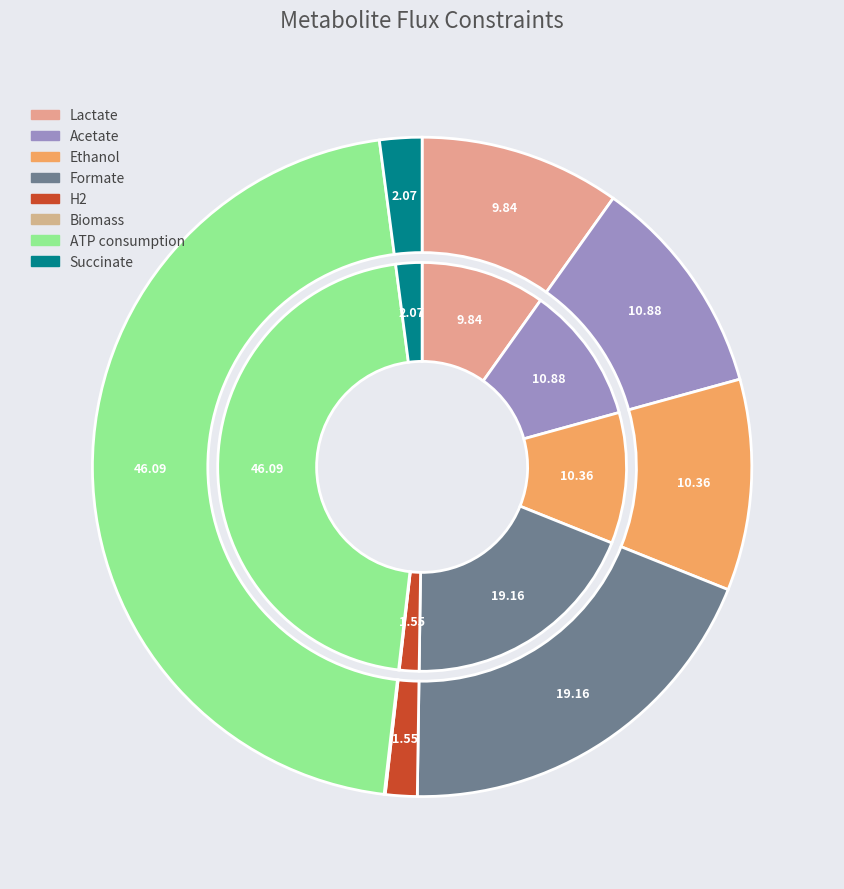

True or false: Ethanol accounts for 24% of the total.

False